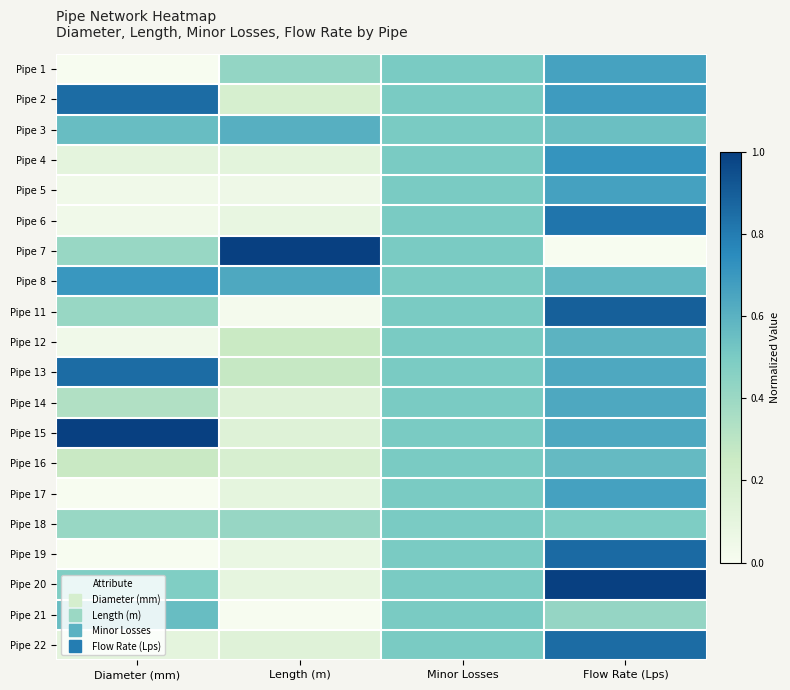

Which label corresponds to the smallest value in the chart?

Diameter (mm)